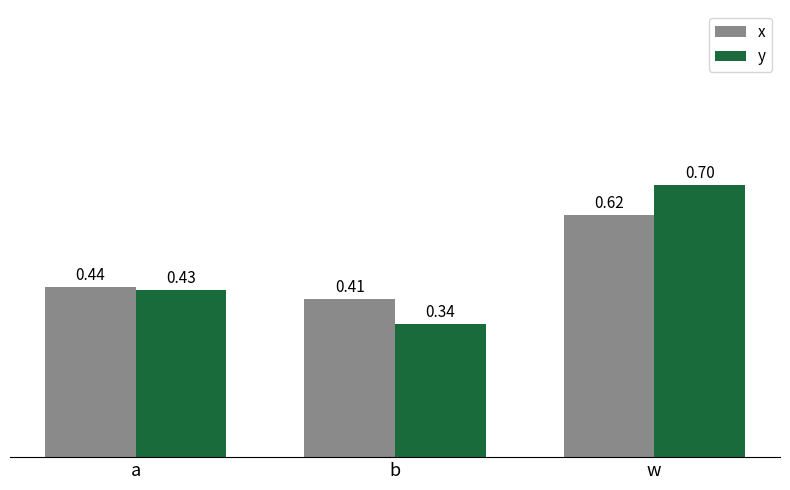

List the series in order of their peak value, lowest first.

x, y